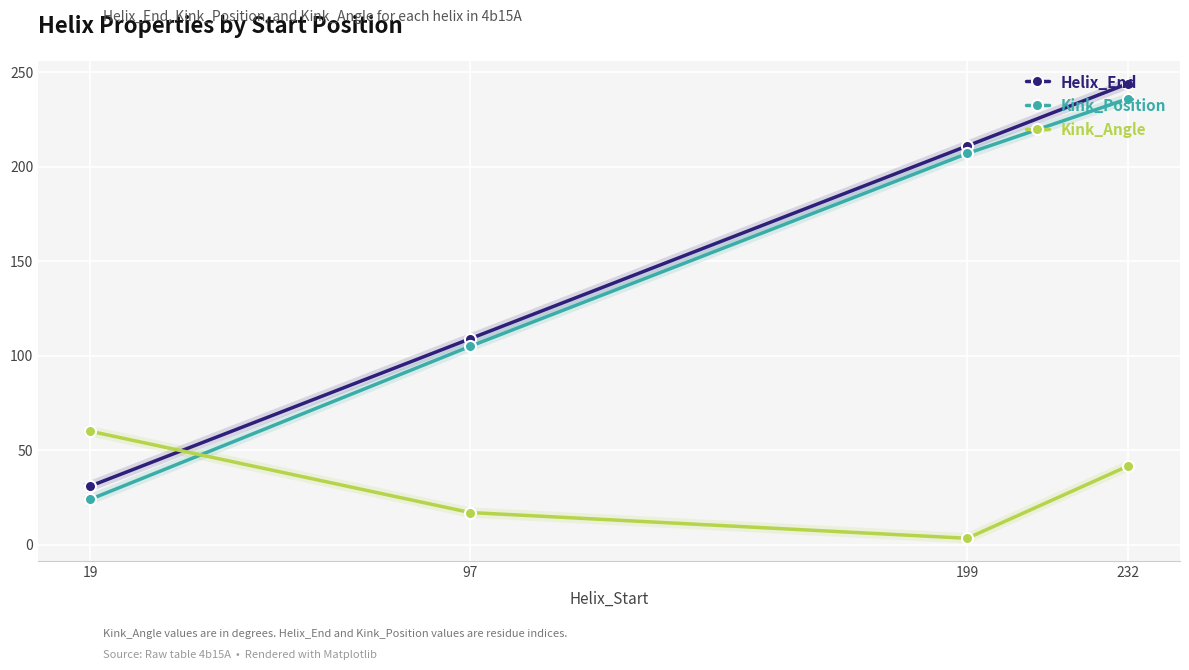

Read the Kink_Angle value at 19.

60.1